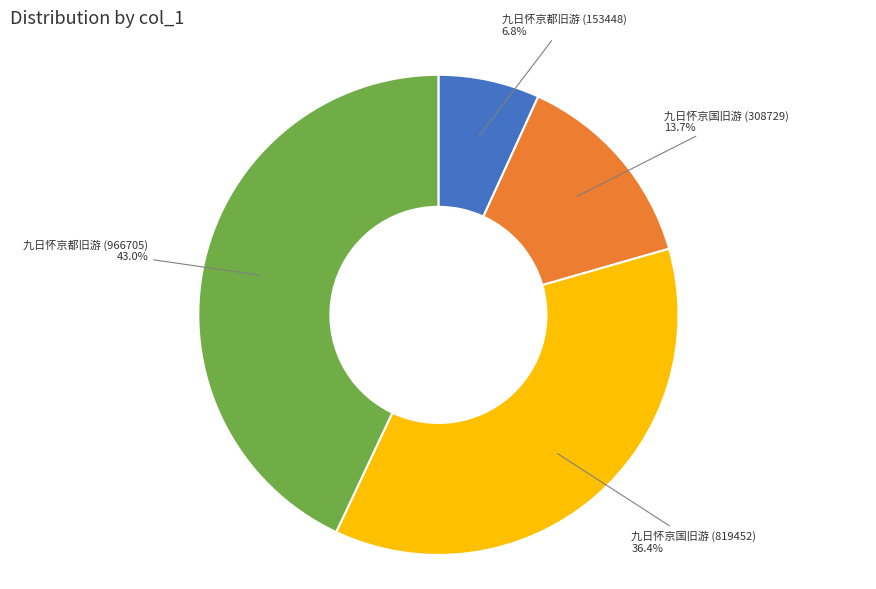

Is there a majority slice in this chart?

No